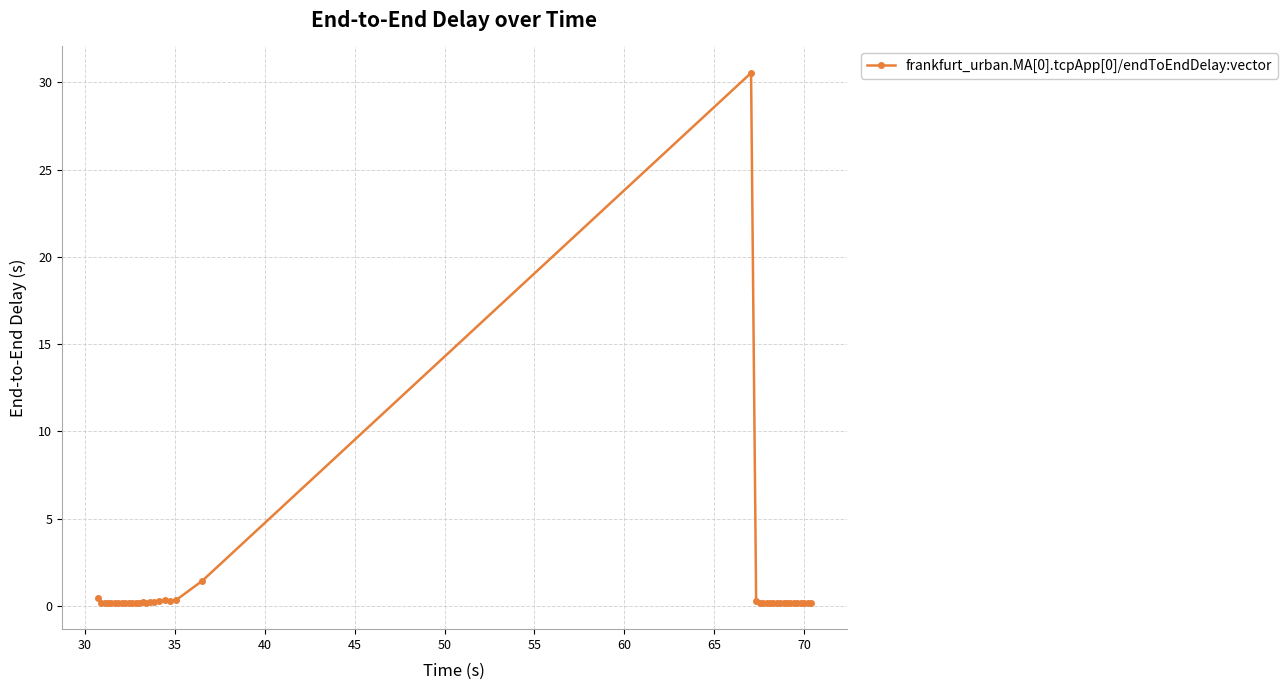

What is the maximum value shown in the chart?

30.5